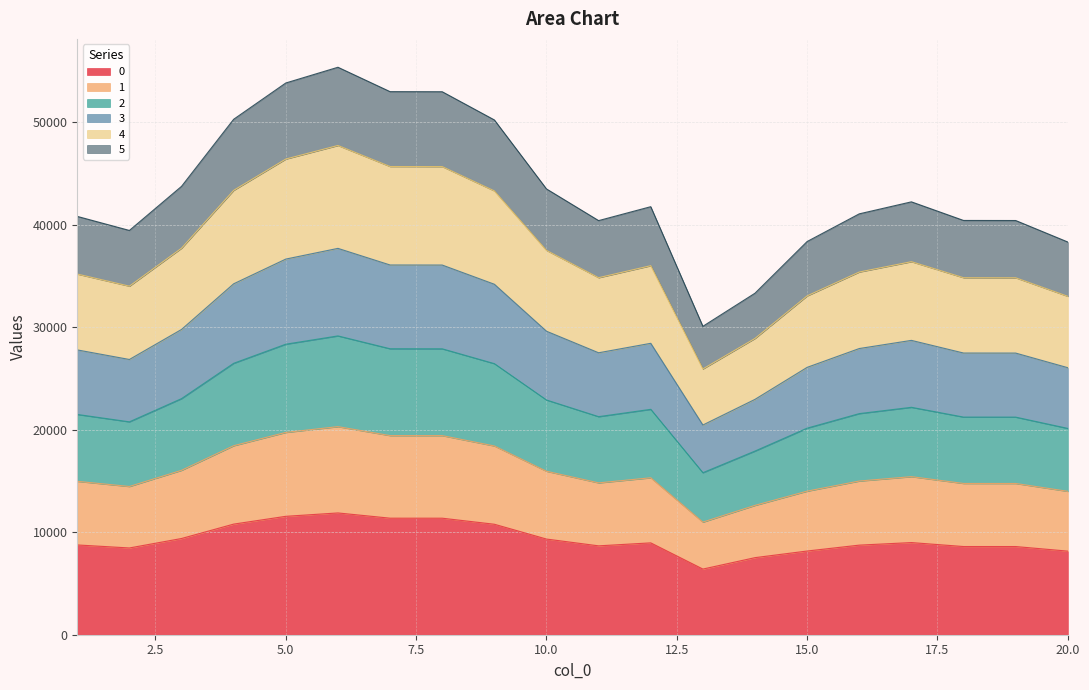

What is the maximum value for 0?

11884.9